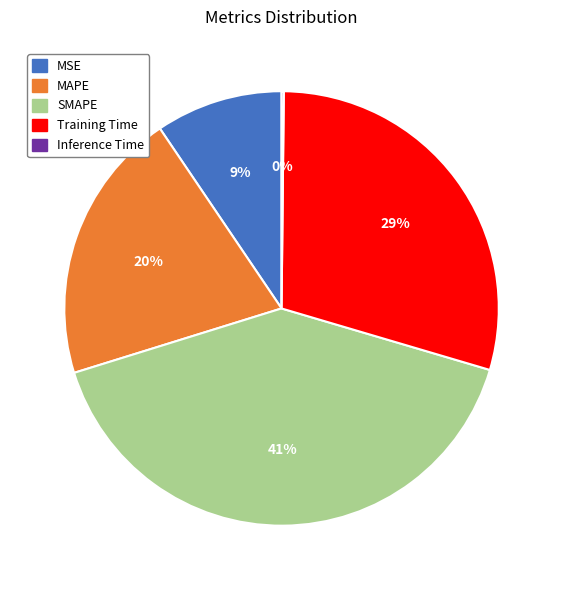

To the nearest percent, what portion does MSE represent?

9%